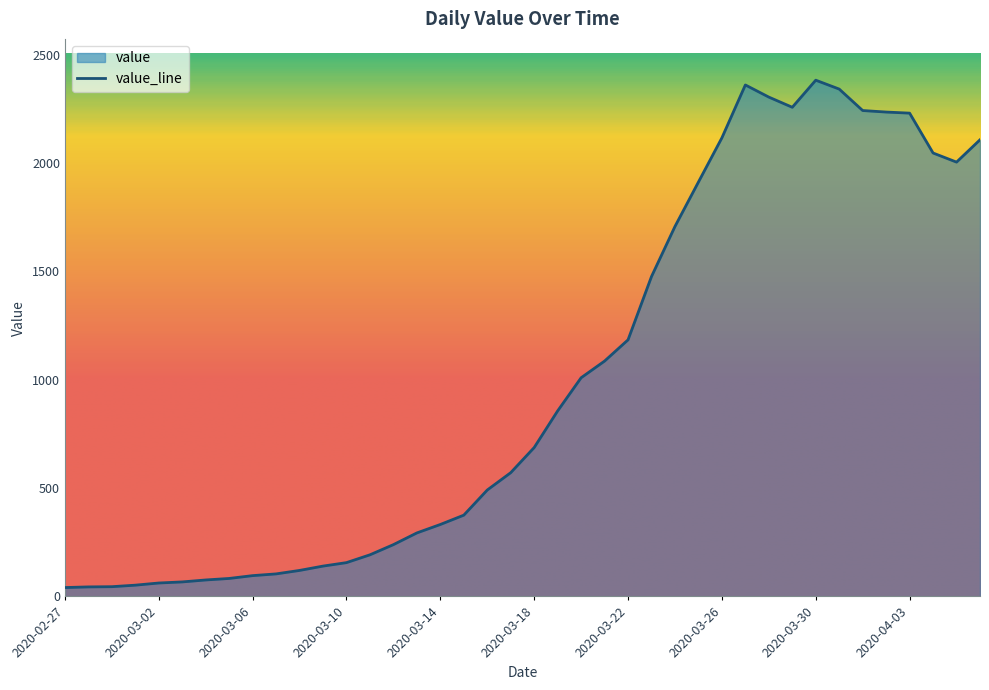

The chart shows a value of 1707 at 2020-03-24. True or false?

True